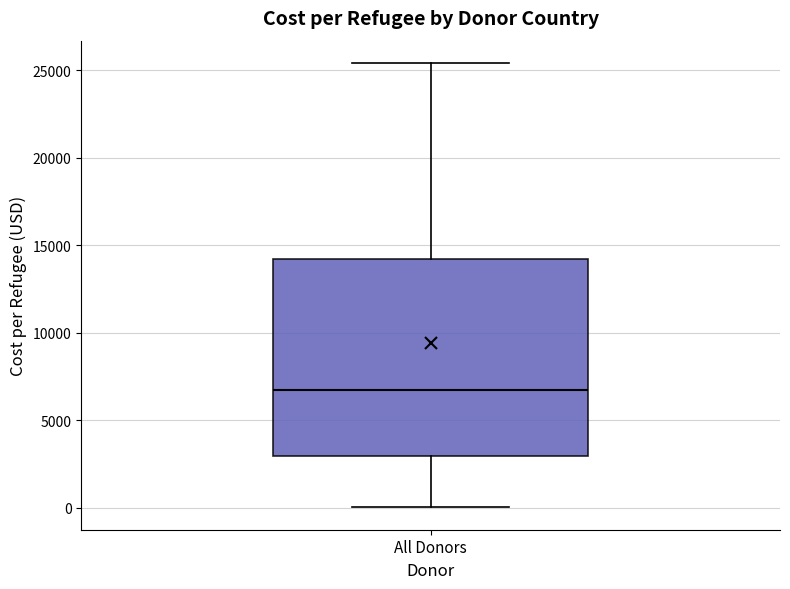

Read this box plot against the y-axis: the position of the median line, the range covered by the box, and the ends of both whiskers. The values are not printed on the chart, so give them approximately, as read against the axis.

median 6500, box 3000 to 14000, whiskers 0 to 25500